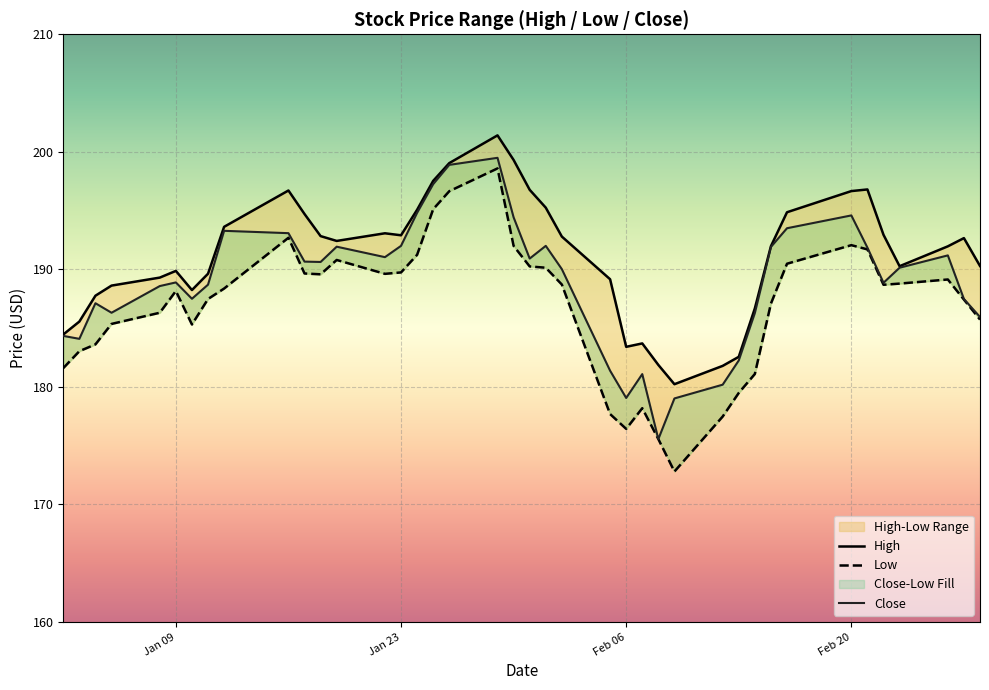

The value of High at 2018-01-18 is 133.8. True or false?

False